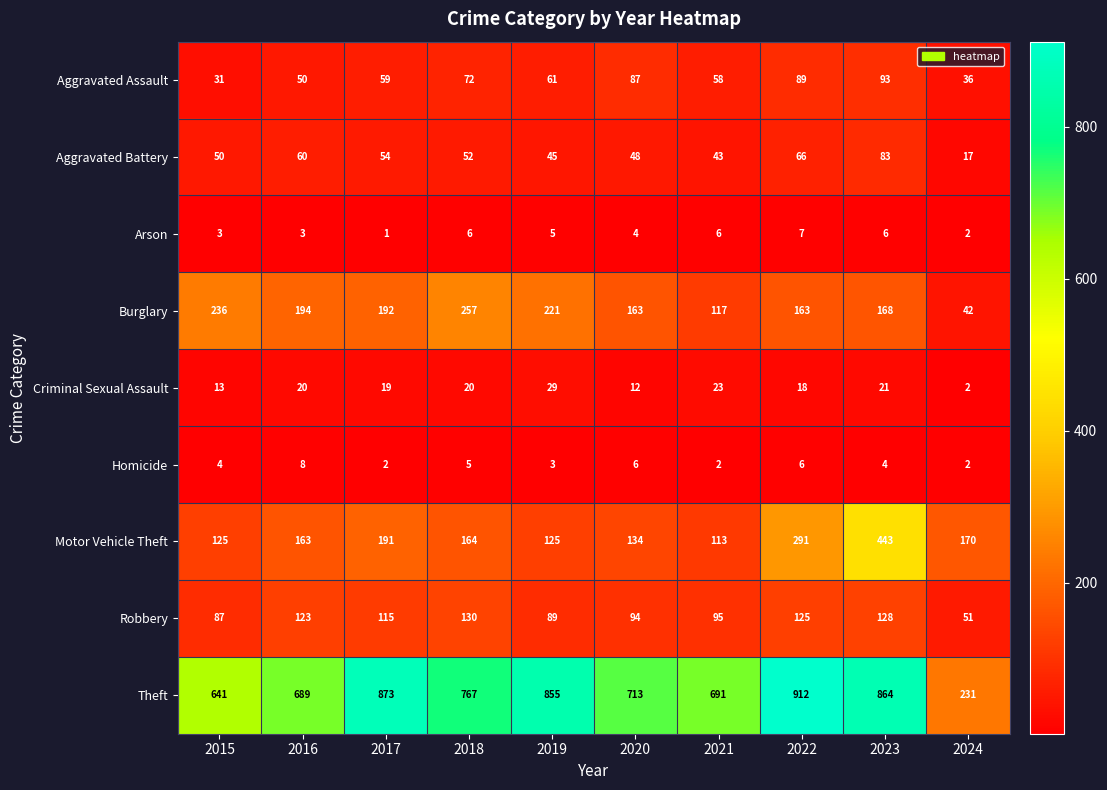

At which category is the sum across all series the highest?

2023